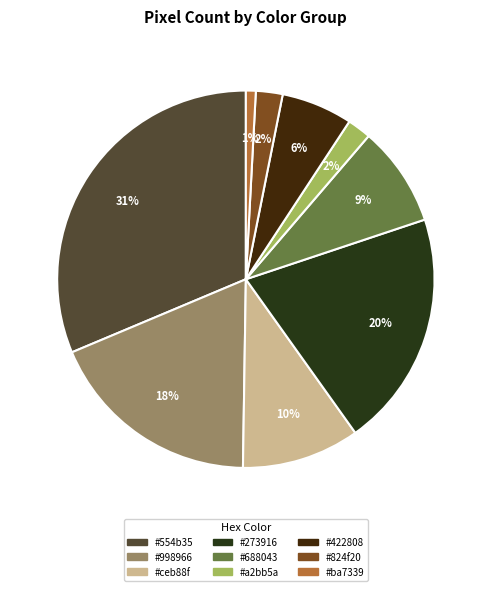

Does any single category account for the majority?

No